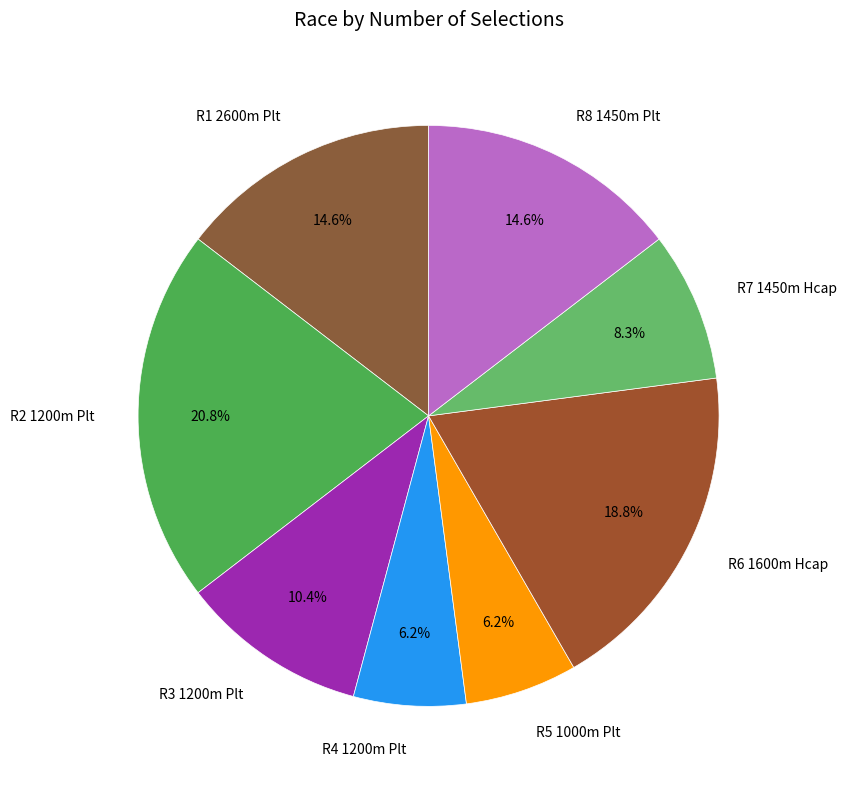

To the nearest percent, what is the difference between the R7 1450m Hcap and R3 1200m Plt slice percentages?

2%